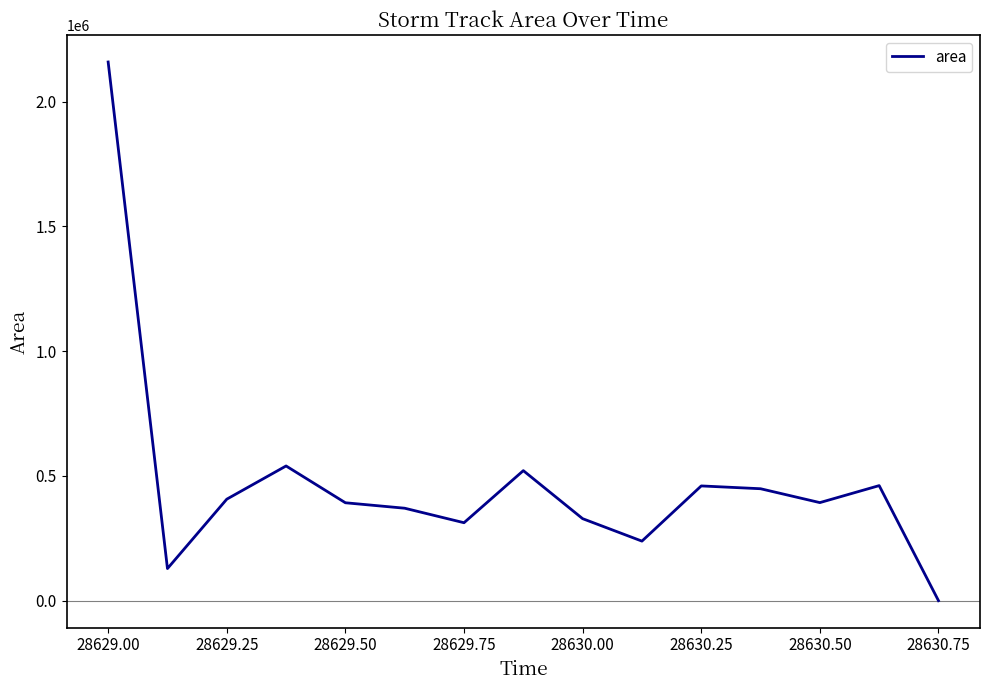

What is the maximum value shown in the chart?

2159375